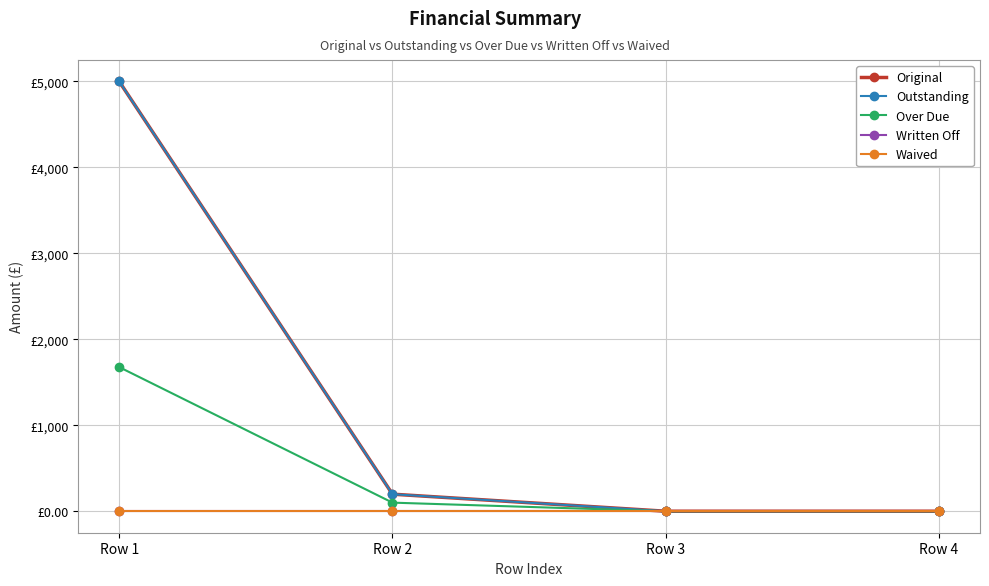

Does the chart display data point markers on the line(s)?

Yes